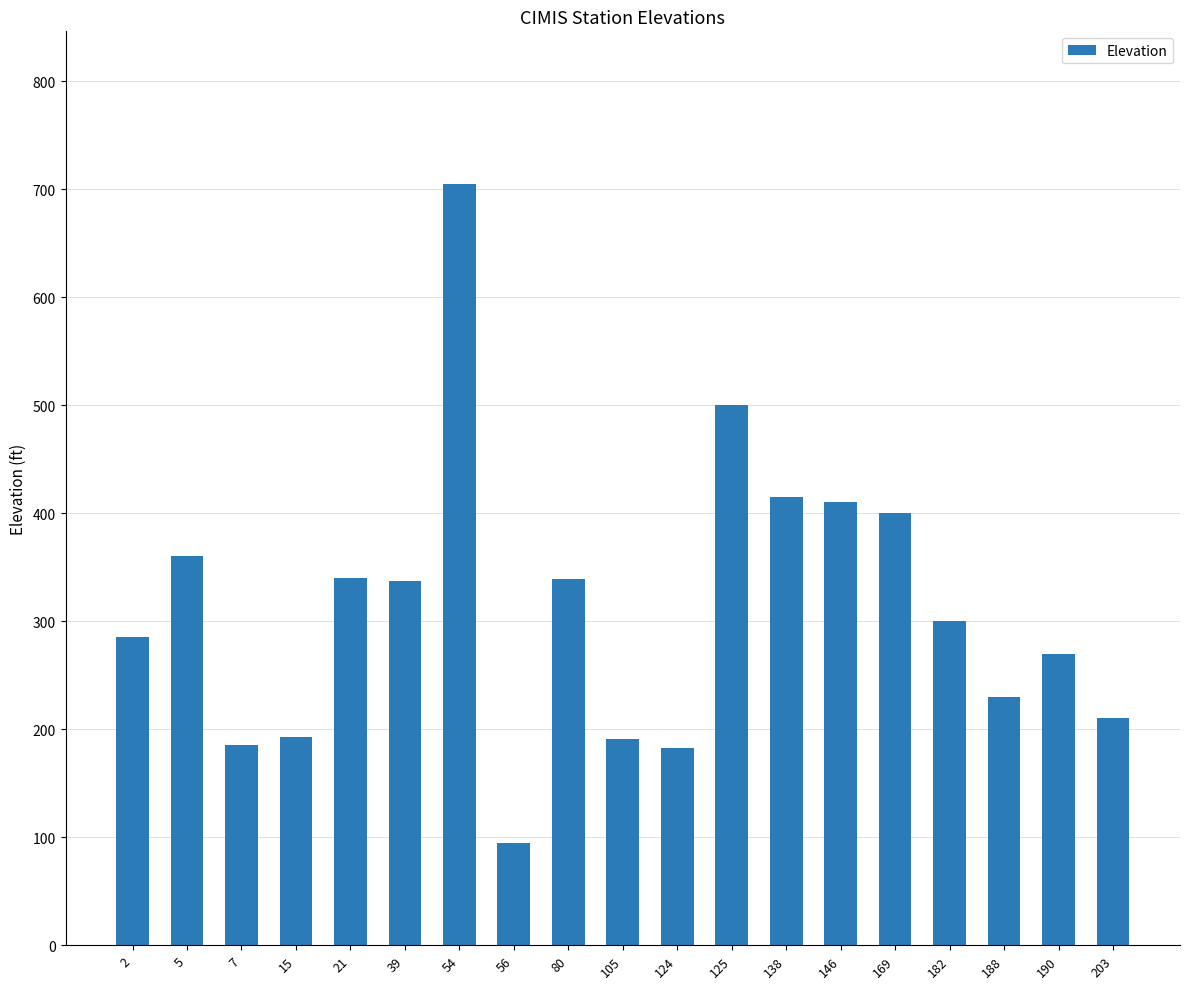

What is the greatest value displayed?

705